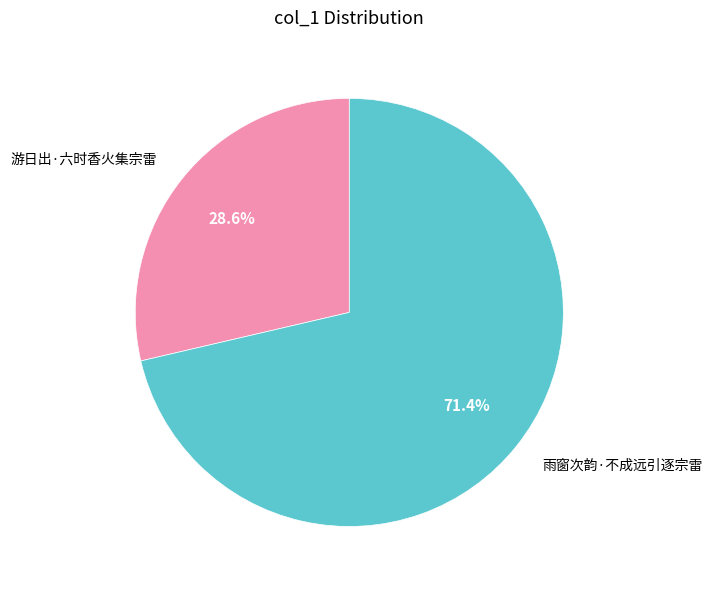

Which category has the biggest portion of the pie?

雨窗次韵·不成远引逐宗雷